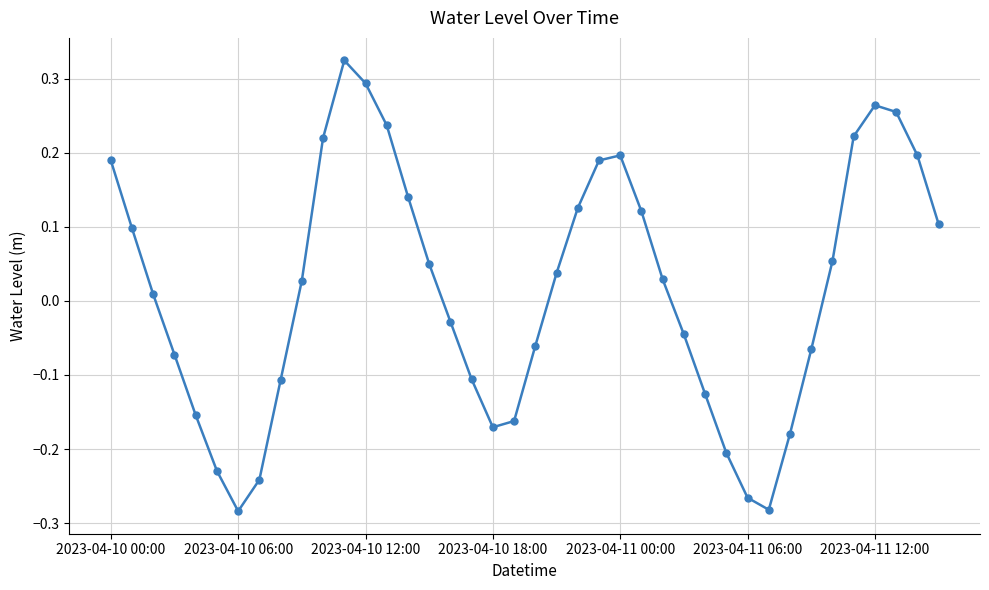

True or false: there are more than 0 points higher than both neighbors.

True